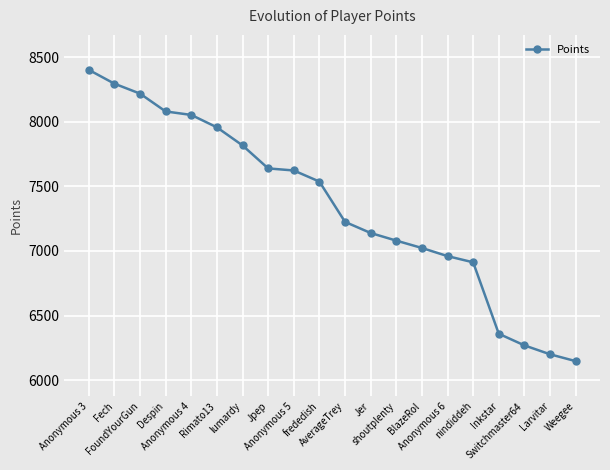

The value at Fech is 8295. True or false?

True